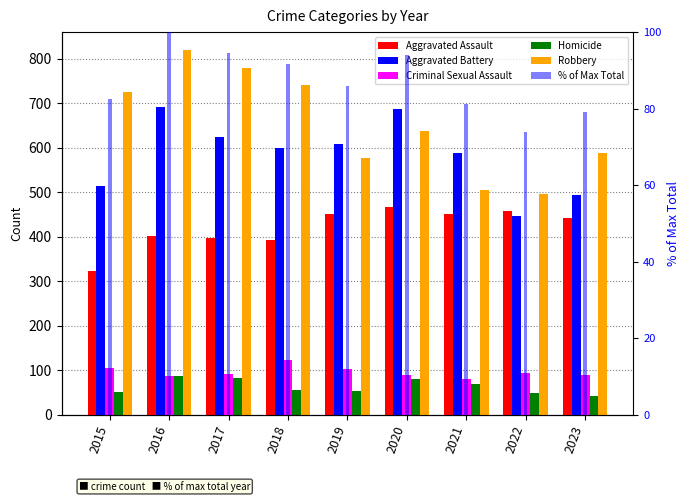

What is the average value of the Aggravated Assault series?

420.2